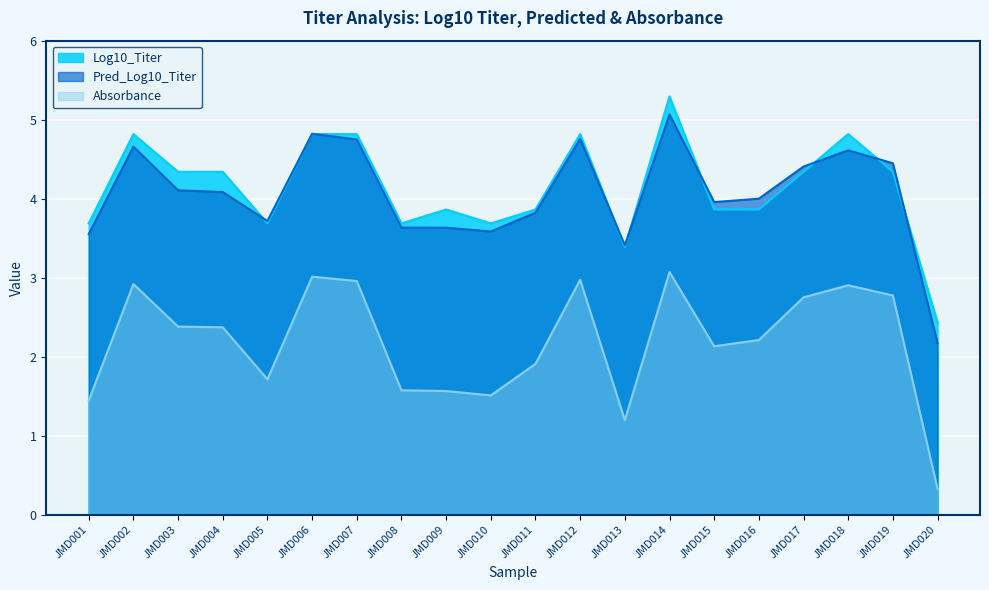

What is the sum of the Pred_Log10_Titer values at JMD019 and JMD010?

8.0